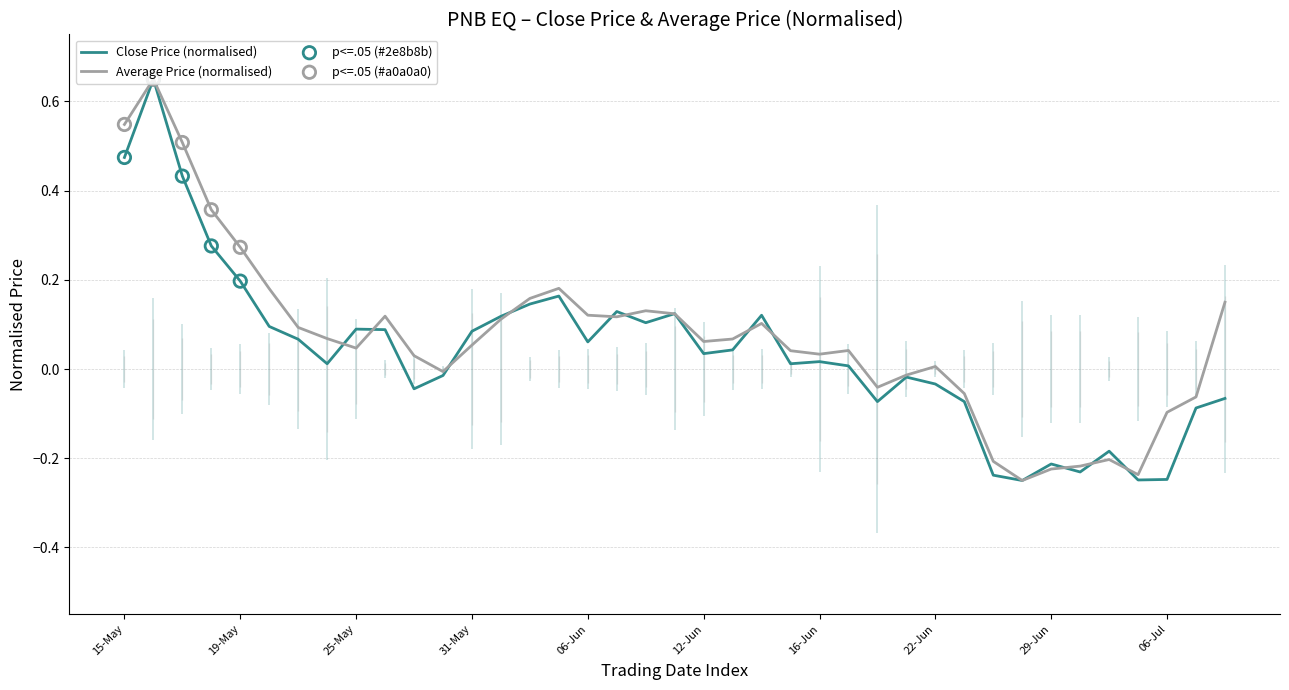

Which series has the largest total across all categories?

Average Price